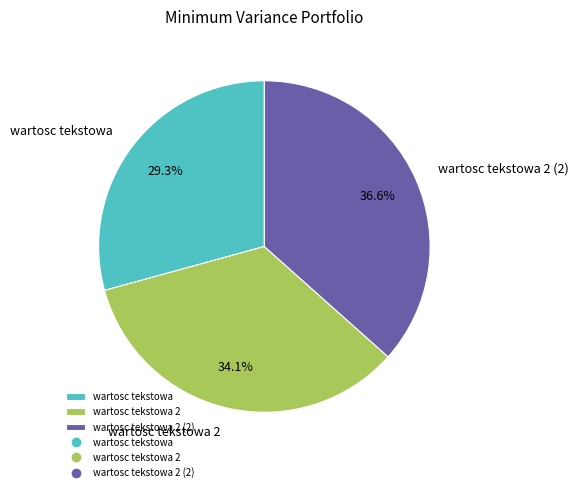

To the nearest percent, what is the difference between the wartosc tekstowa 2 and wartosc tekstowa 2 (2) slice percentages?

2%